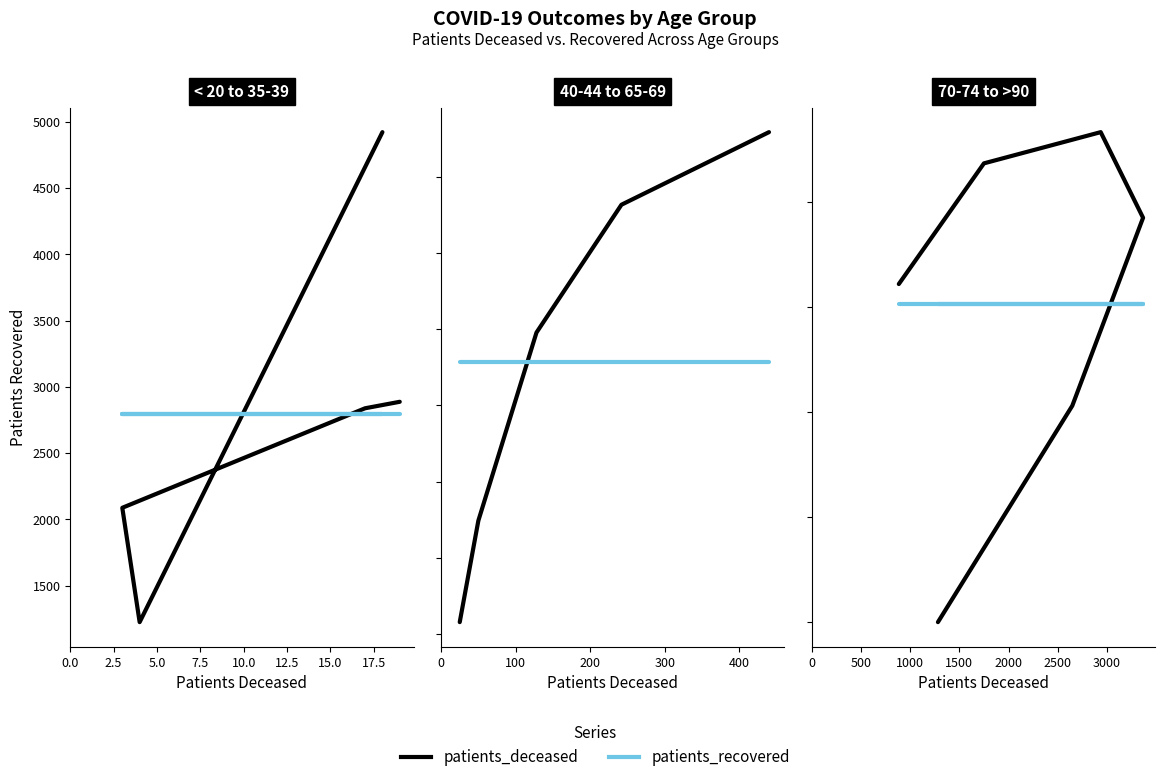

What is the sum of all patients_recovered values?

60294